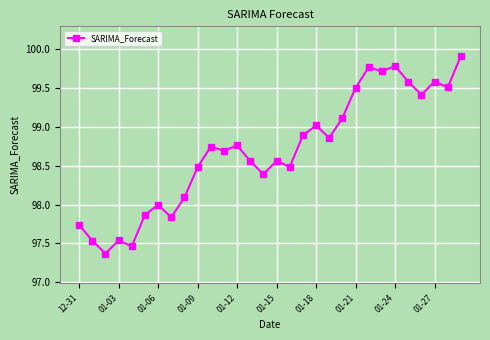

True or false: the data has more than 0 interior local peaks.

True